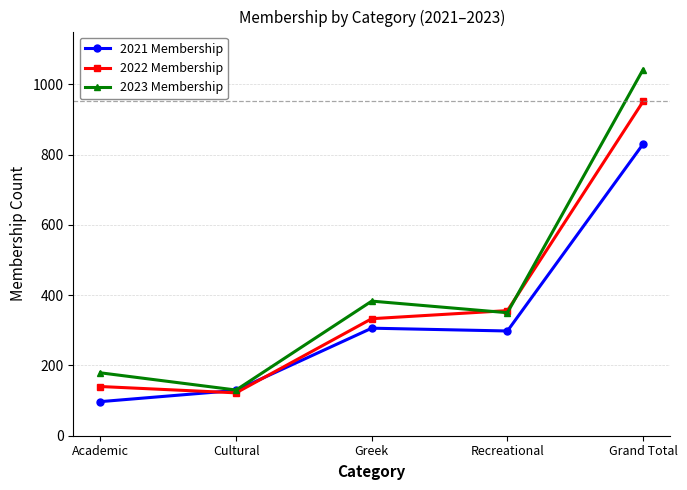

What is the difference between the maximum and second lowest values in the 2023 Membership series?

863